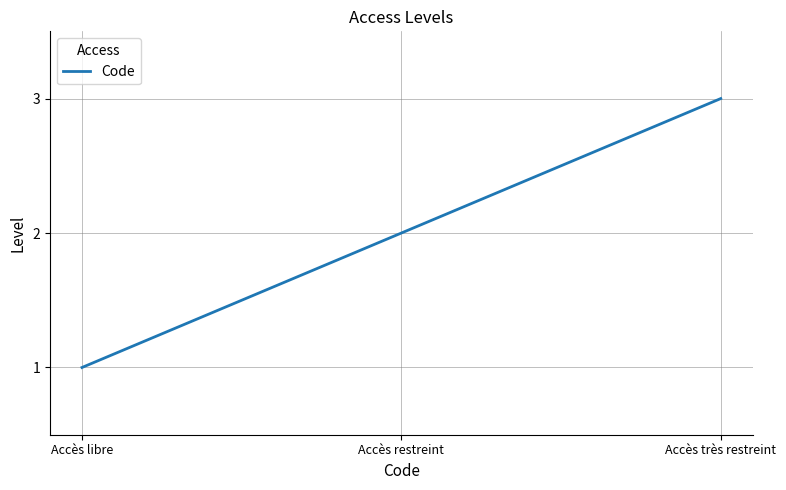

Rank the categories by value from lowest to highest.

Accès libre, Accès restreint, Accès très restreint